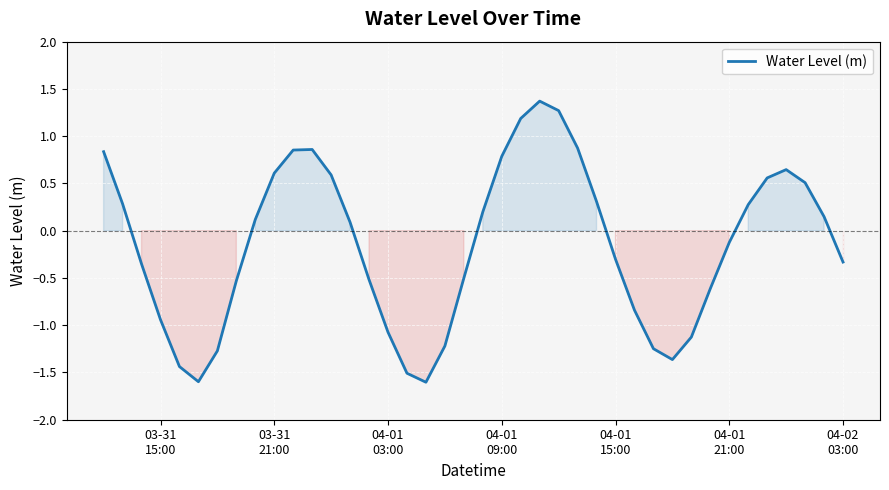

What is the minimum value shown in the chart?

-1.6